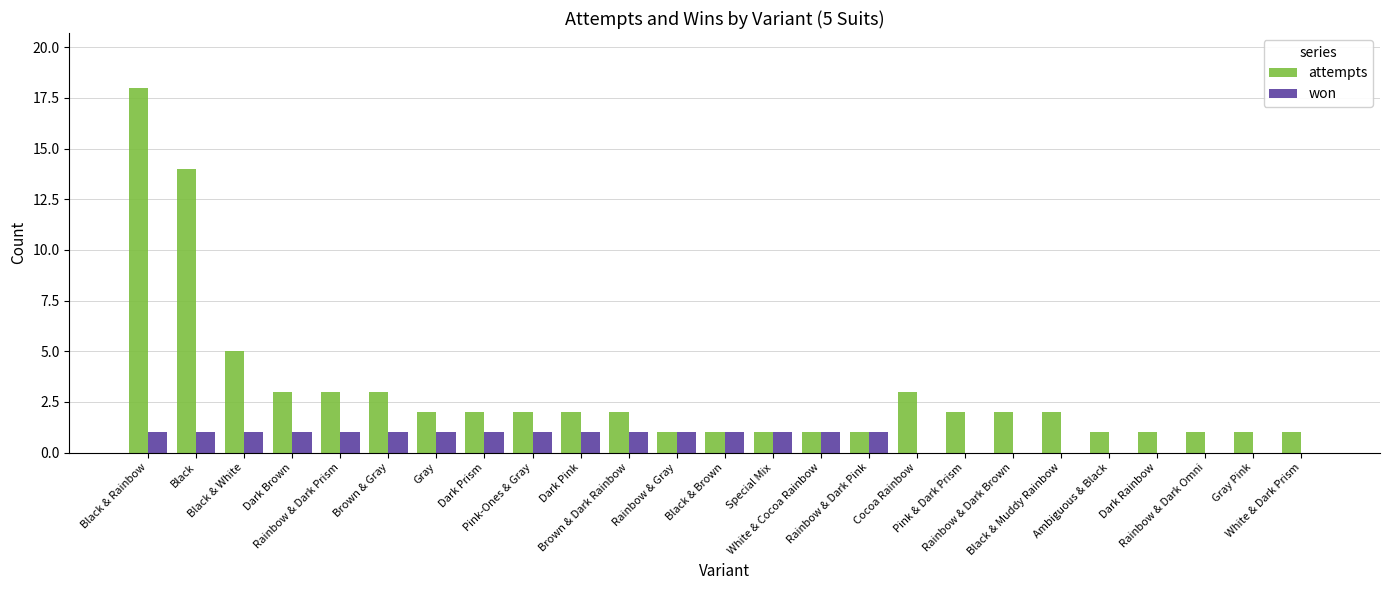

Are the bars grouped side by side (vs. stacked)?

Yes